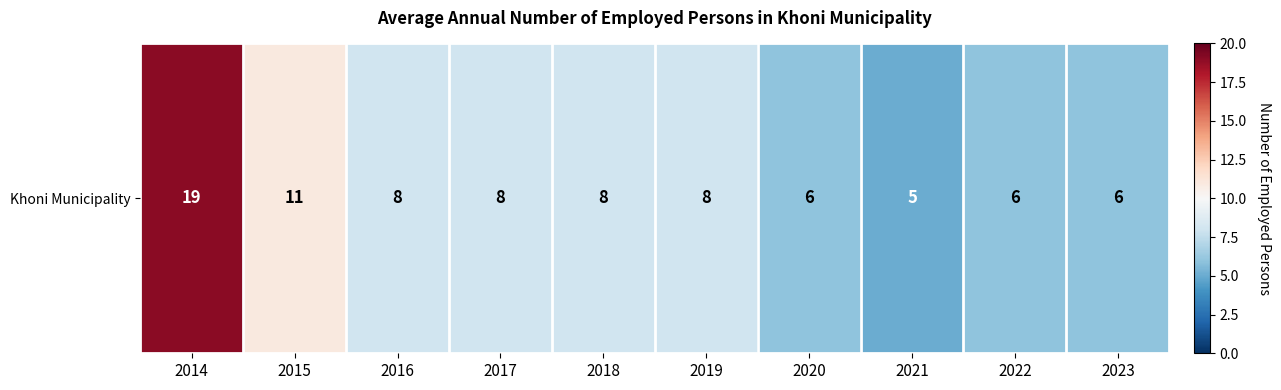

What is the ratio of the value at 2022 to the value at 2023?

1.0